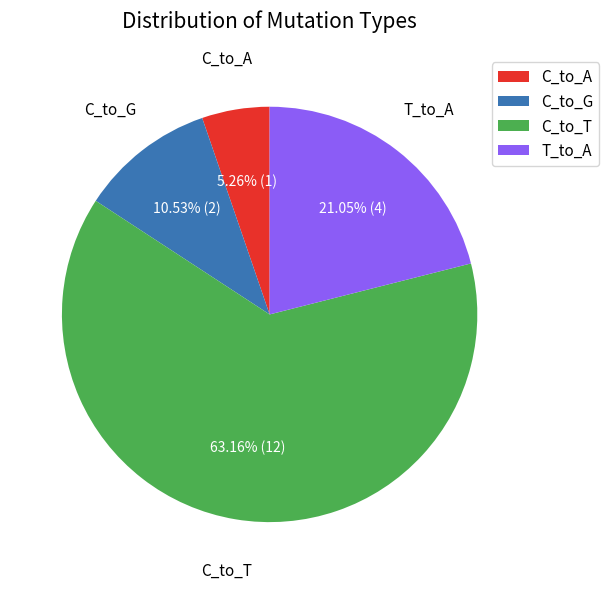

What is the ratio of the value at T_to_A to the value at C_to_G?

2.0